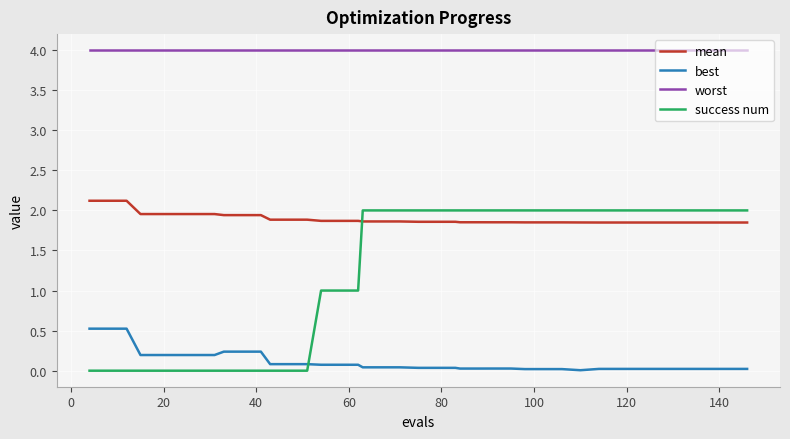

True or false: best and mean cross at least once.

False